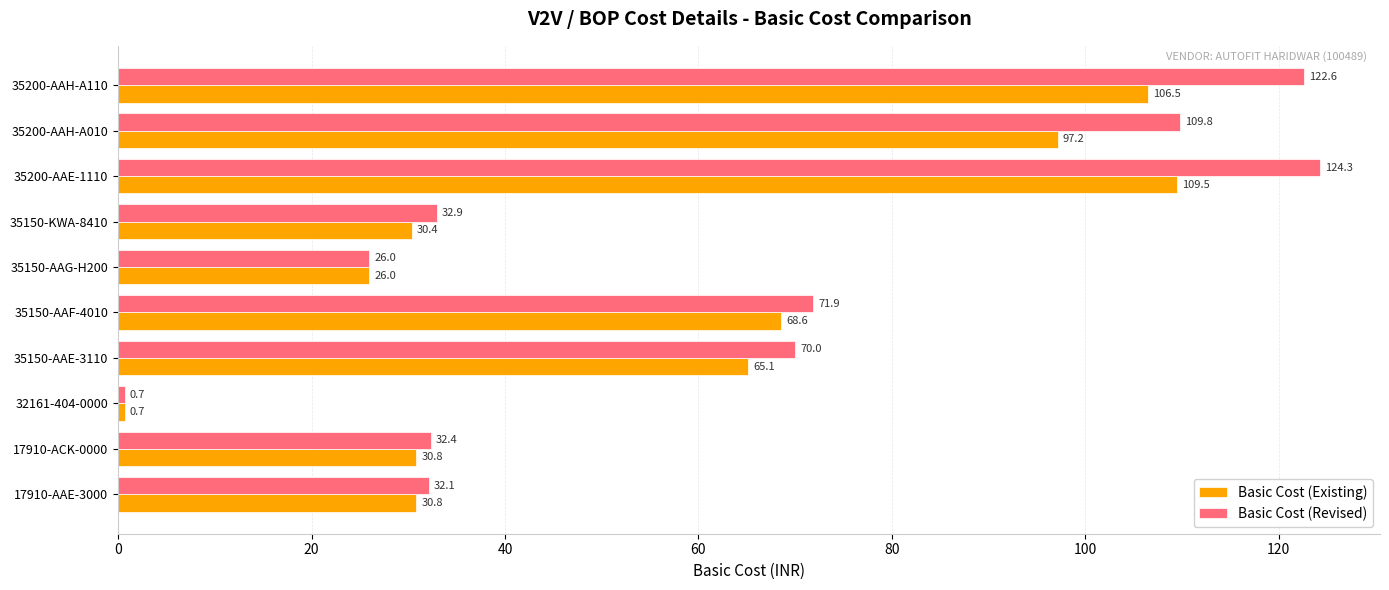

Between 17910-ACK-0000 and 35200-AAH-A110, which series saw the biggest shift?

Basic Cost (Revised)